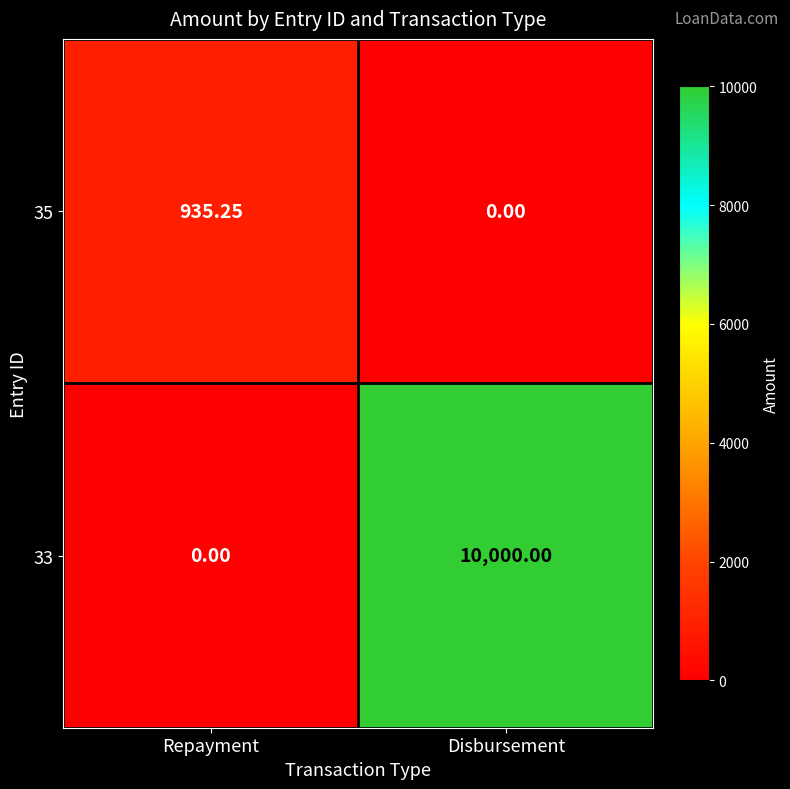

At which label is 33 closest to 5000?

Repayment